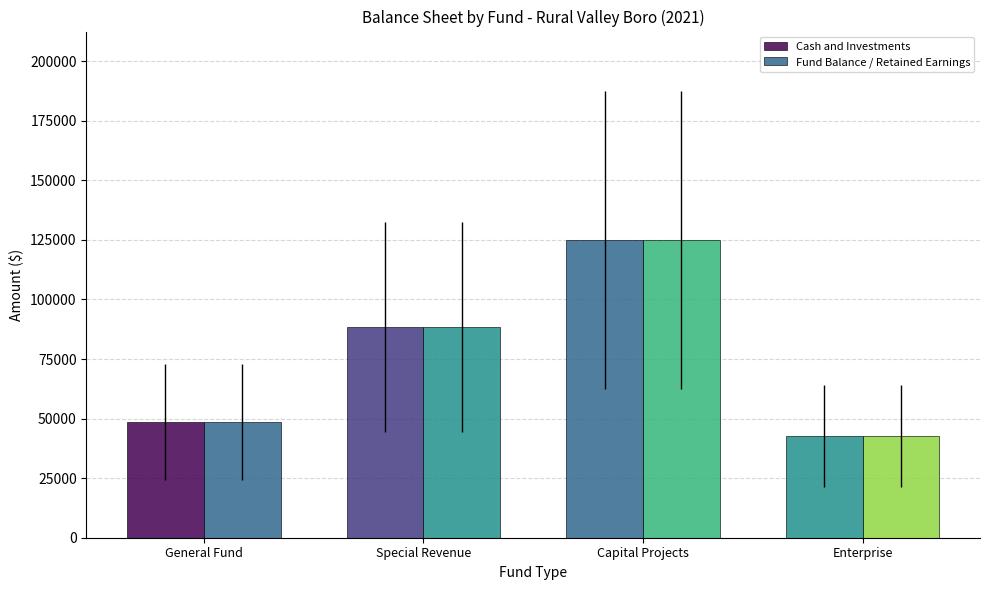

How many series are shown in this chart?

2